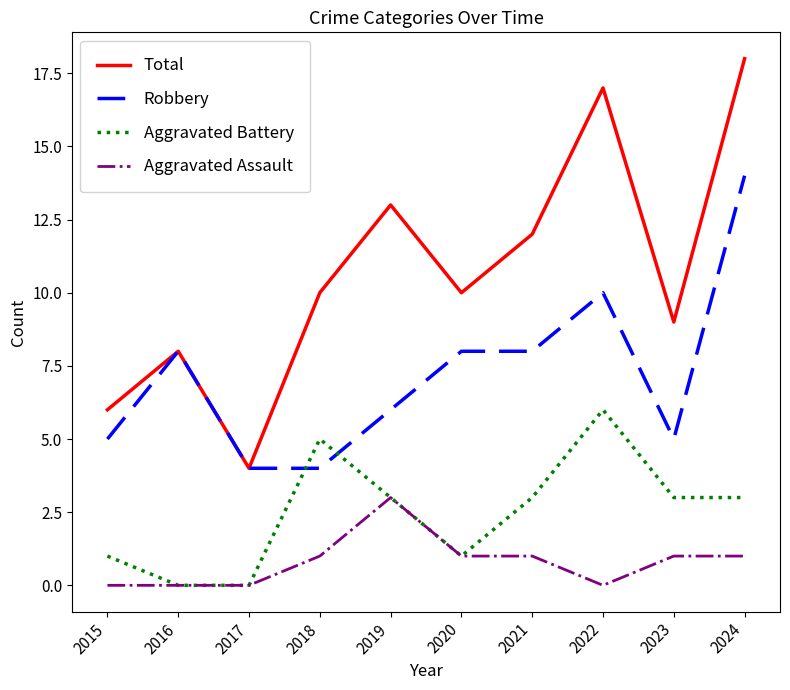

Is the value of Total at 2021 greater than the value of Robbery at 2016?

Yes